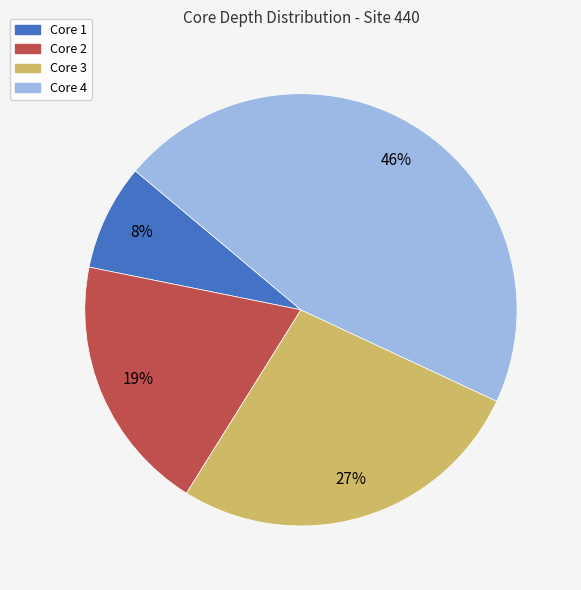

What percentage is the Core 3 slice, to the nearest percent?

27%